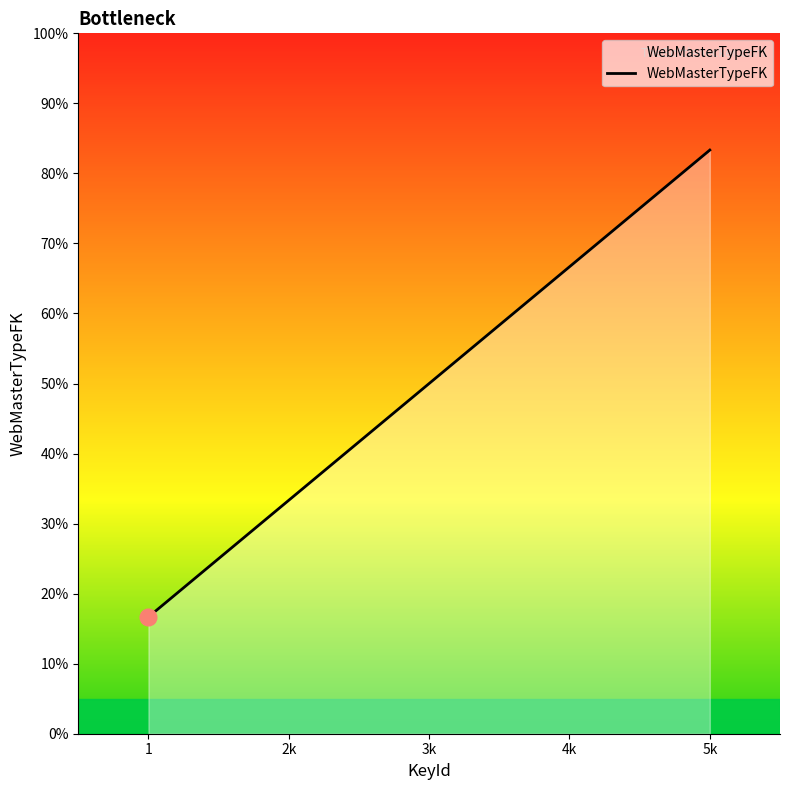

Does the chart have visible grid lines?

No